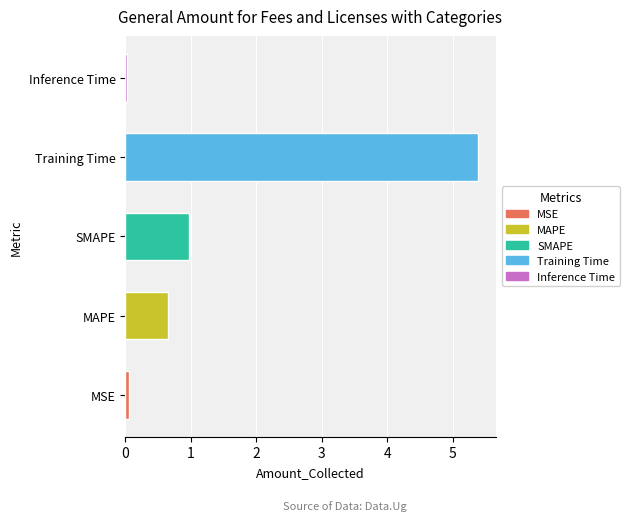

True or false: the data shows 0.0 at Inference Time.

True